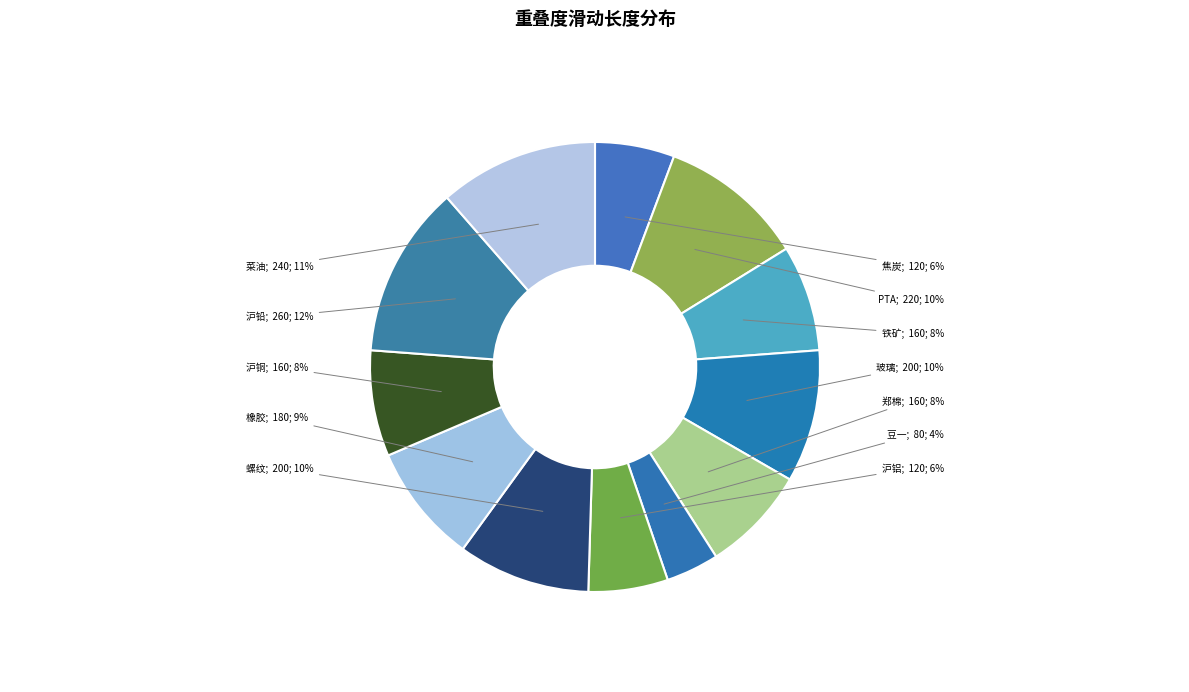

How many slices are in this pie chart?

12